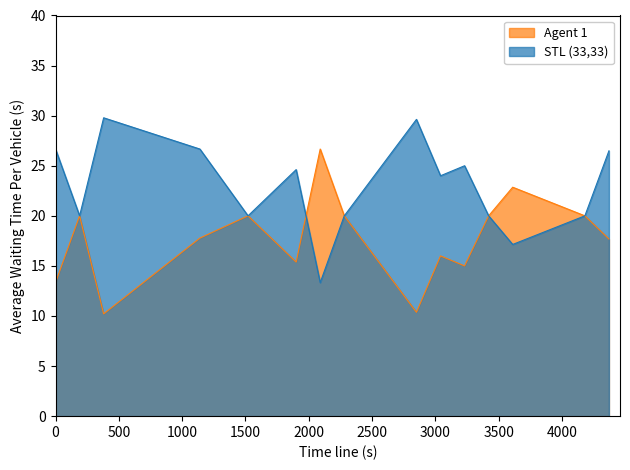

What is the smallest value displayed?

10.2